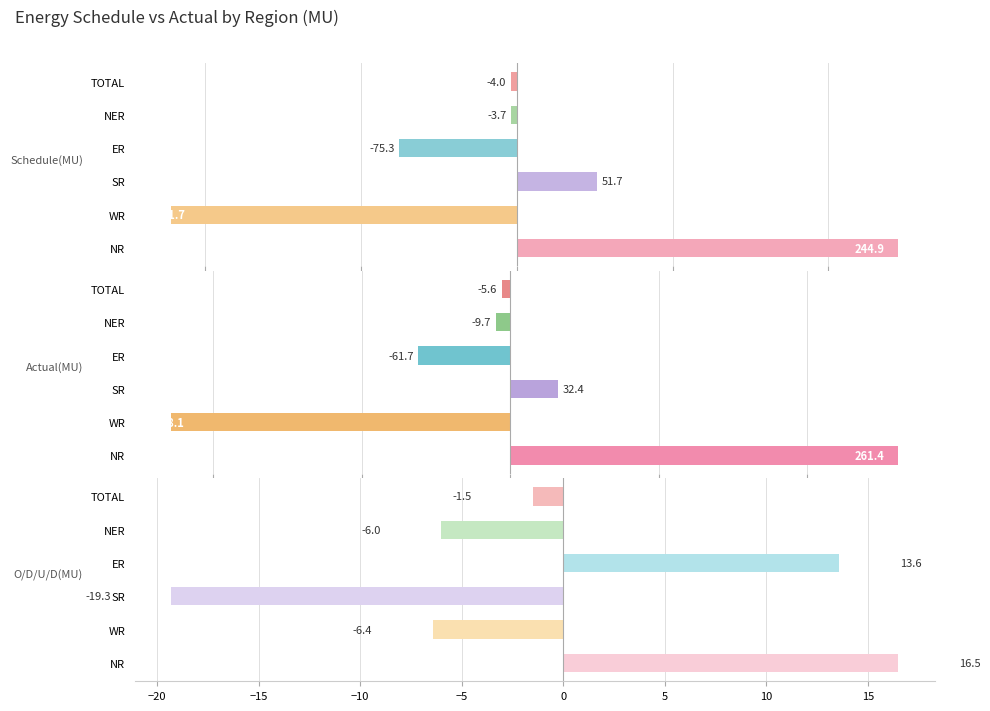

Which series changed the most between WR and TOTAL?

Actual(MU)